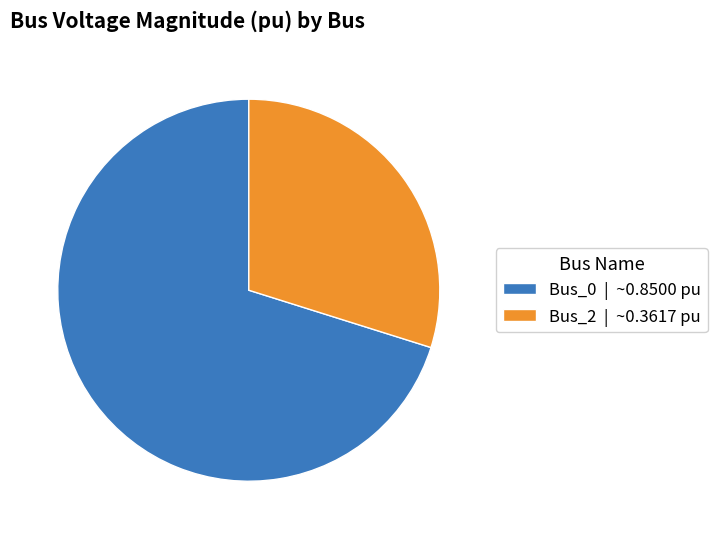

Combined, do Bus_0 | ~0.8500 pu and Bus_2 | ~0.3617 pu account for over 50%?

Yes